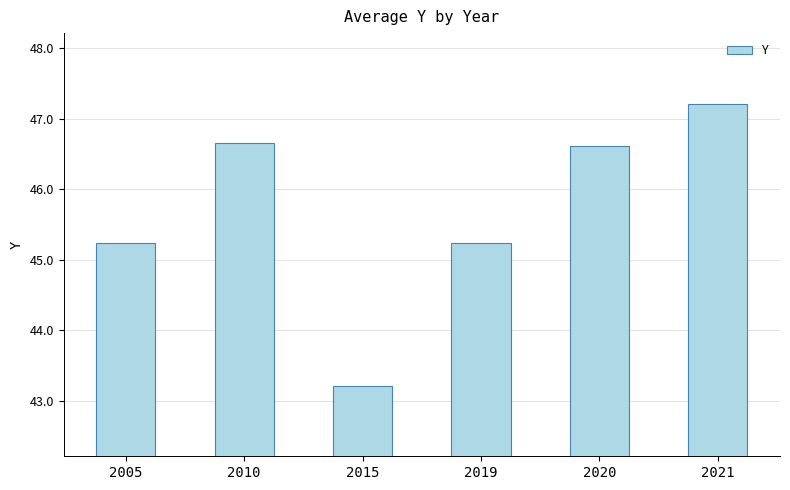

At which category does the chart reach its peak across all series?

2021